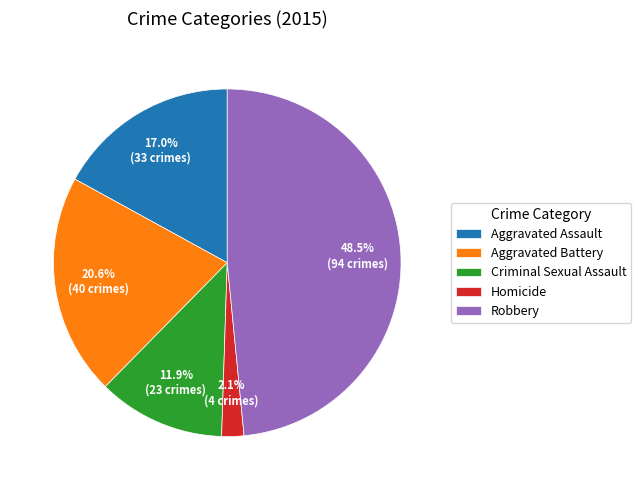

Between Homicide and Criminal Sexual Assault, which is larger?

Criminal Sexual Assault